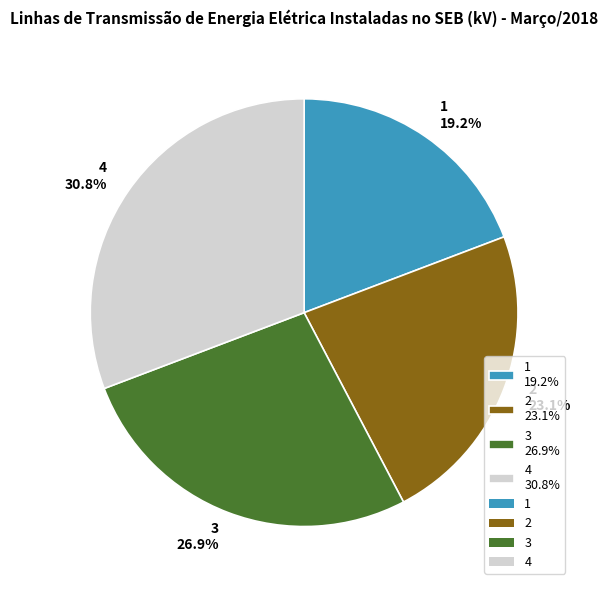

To the nearest percent, what percentage of the pie is 3?

27%